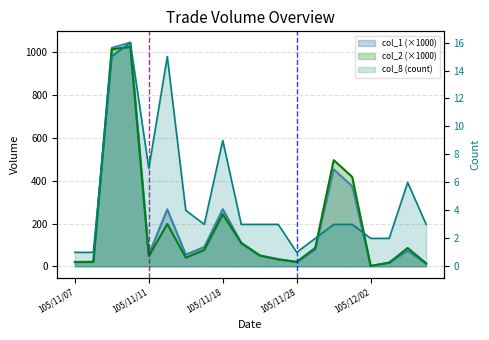

The value of col_2 at 105/11/30 is 496.1. True or false?

True